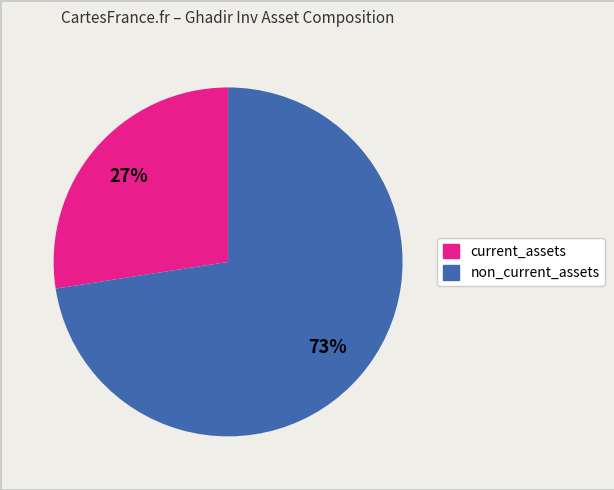

Does any single category account for the majority?

Yes